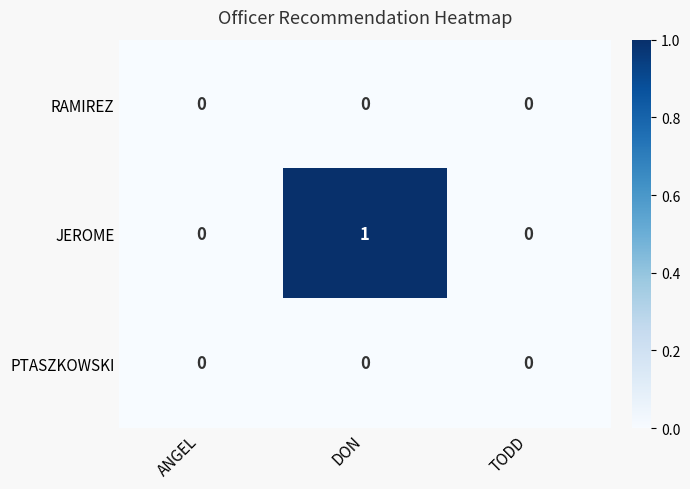

Reading right to left, transcribe all the data shown in this chart.

RAMIREZ: 0	0	0
JEROME: 0	1	0
PTASZKOWSKI: 0	0	0